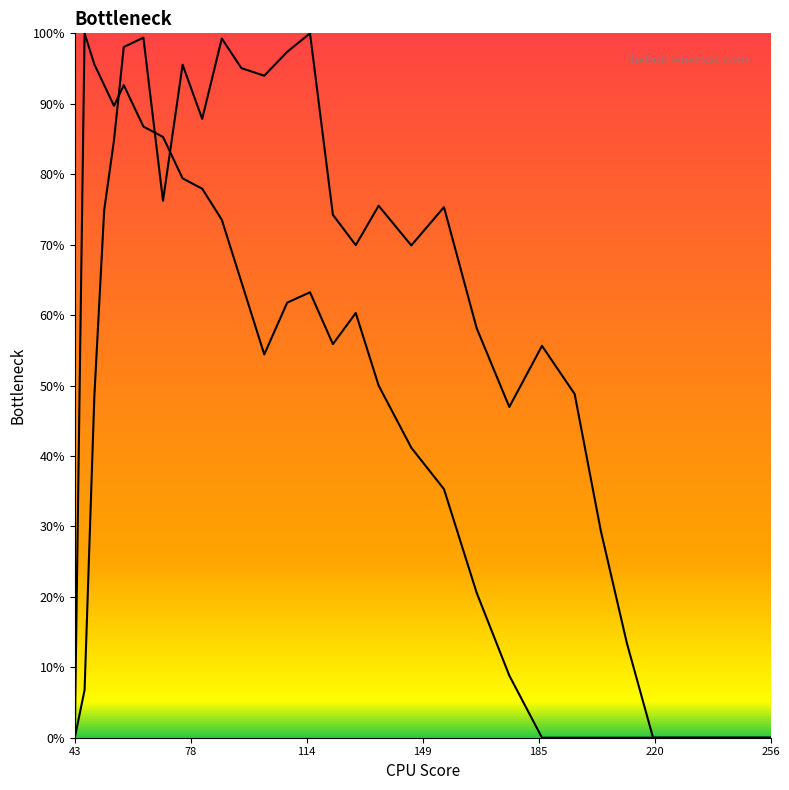

True or false: col_5 has a value of 1.1 at 19.

False